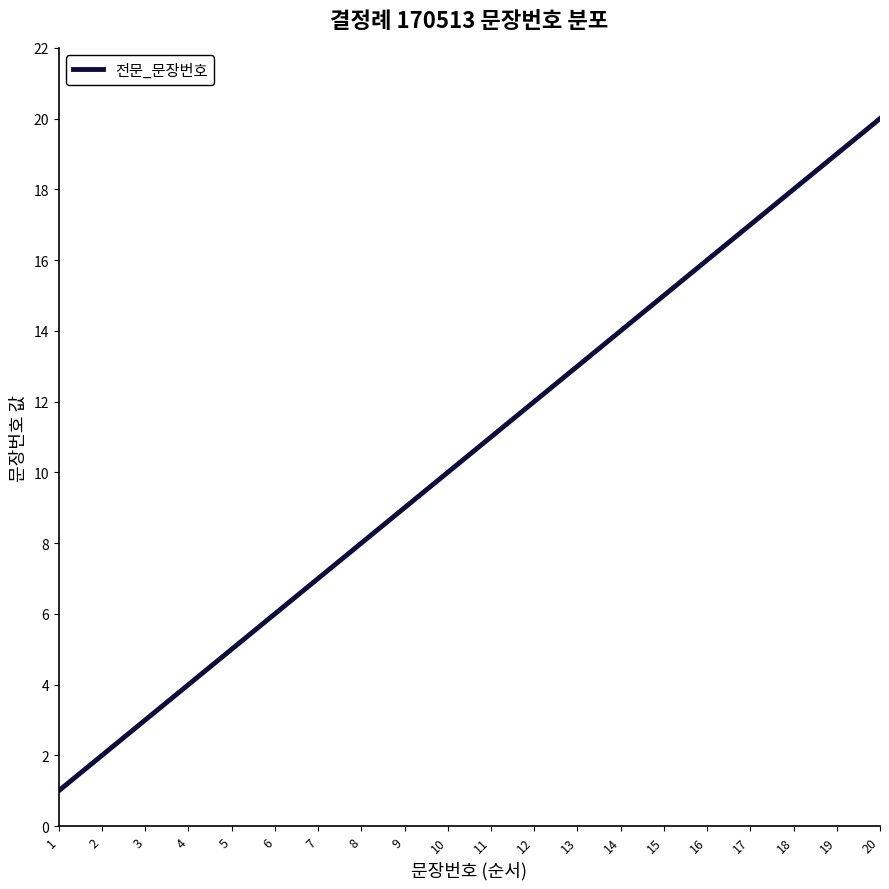

Reading right to left, list all the values displayed in this chart.

20	19	18	17	16	15	14	13	12	11	10	9	8	7	6	5	4	3	2	1